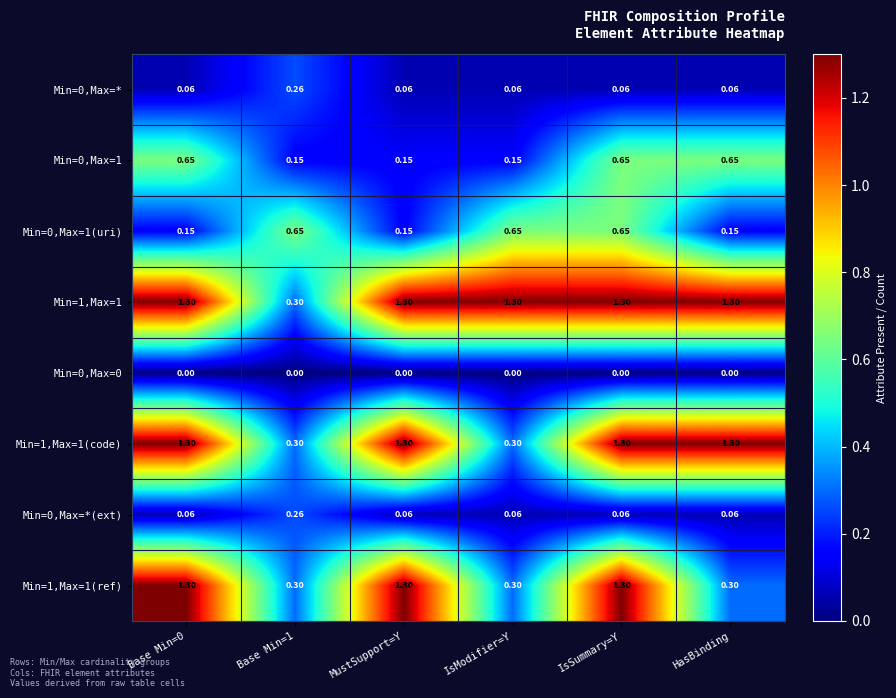

At how many categories does at least one series exceed 0?

6